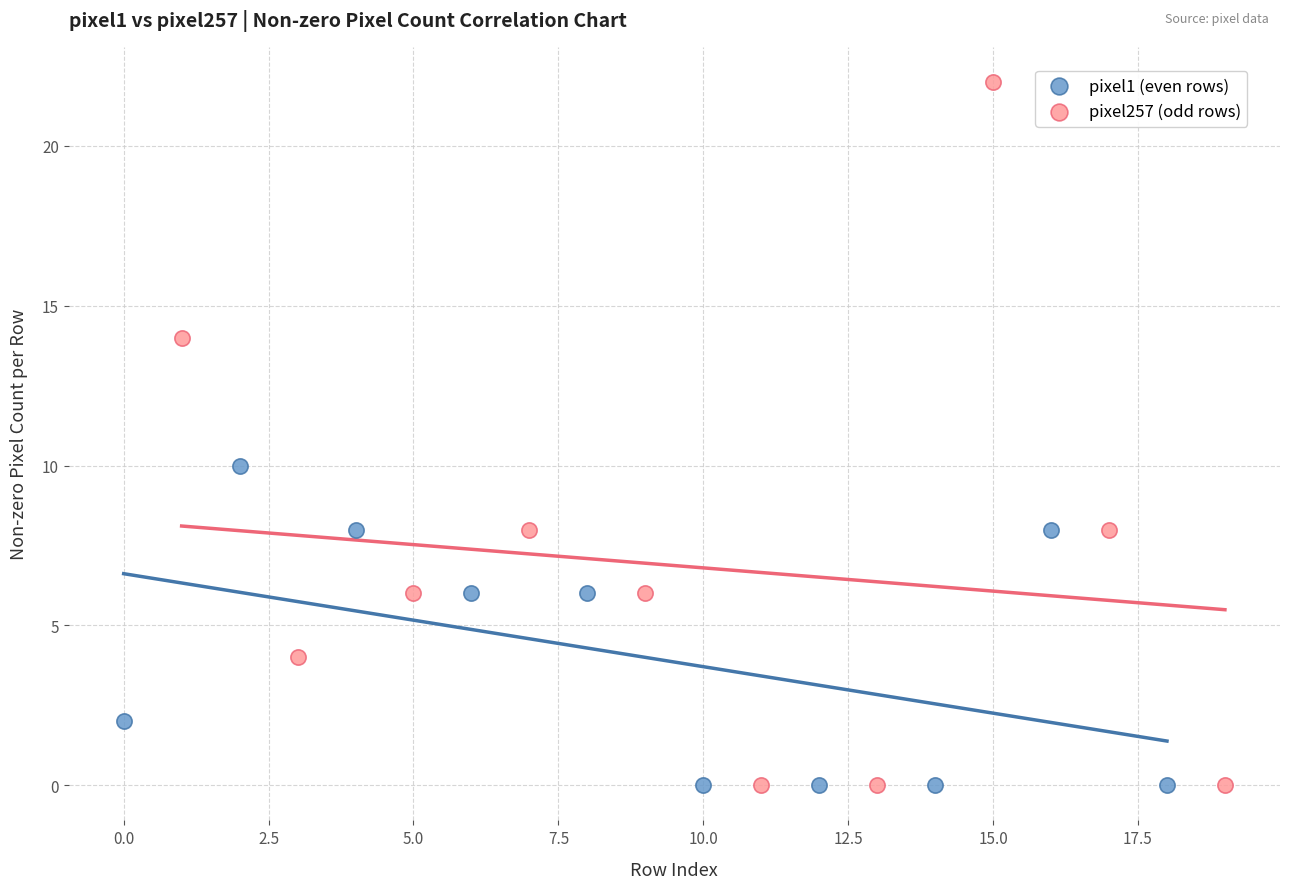

Which series has the widest spread of Y values?

pixel257 (odd rows)